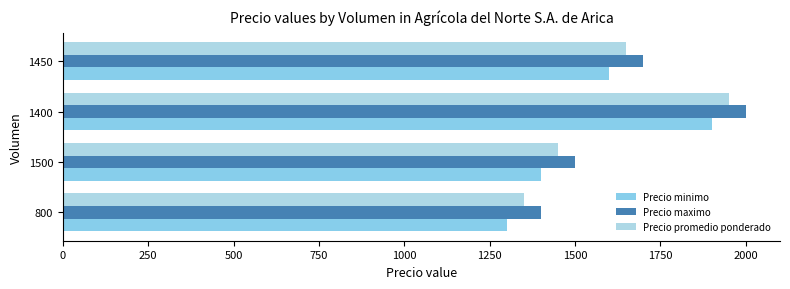

List the series in order of their overall mean, highest first.

Precio maximo, Precio promedio ponderado, Precio minimo